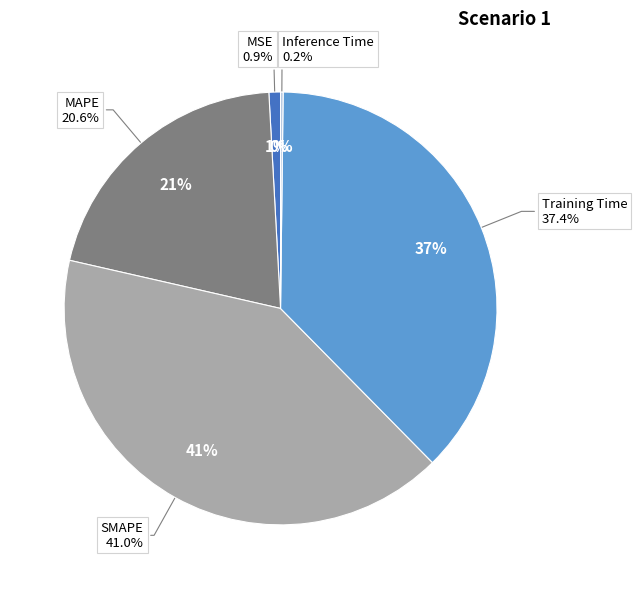

Count the number of slices in the pie.

5